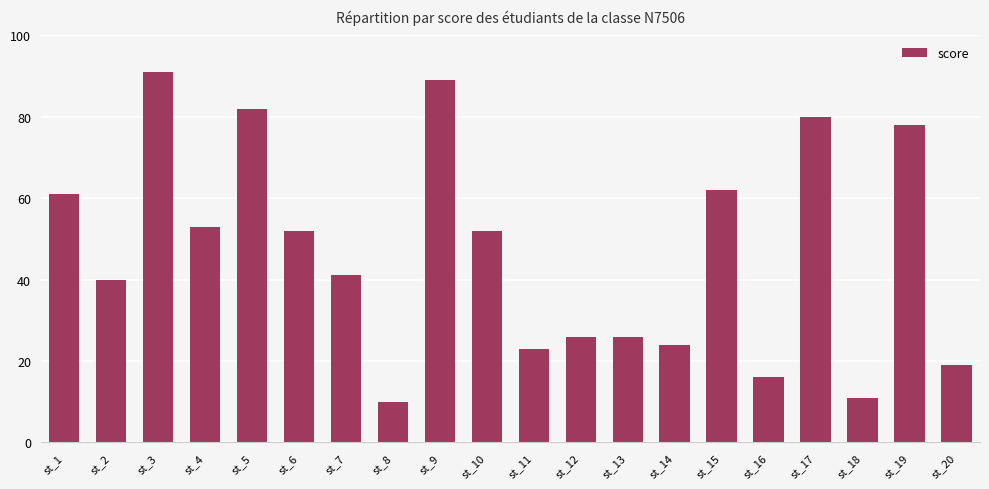

Does the chart contain any negative values?

No